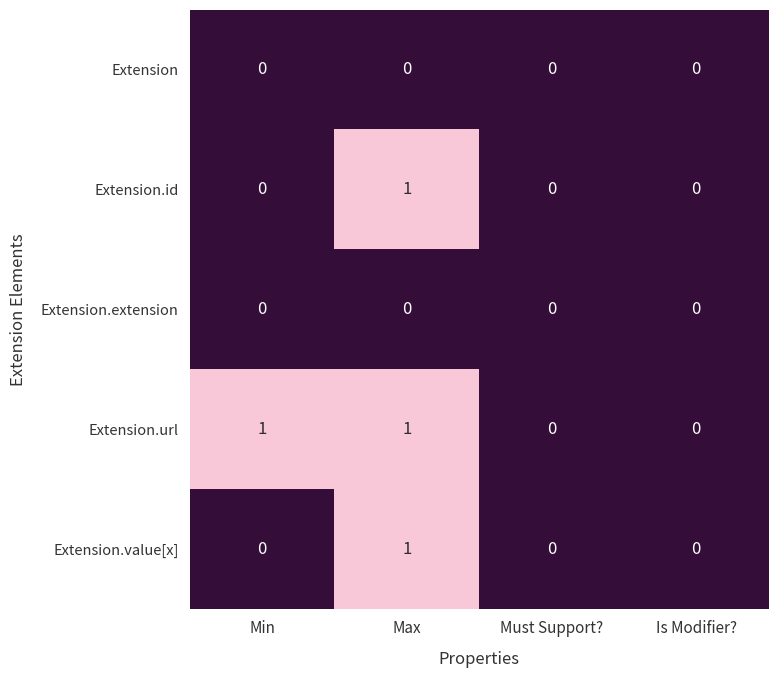

The value of Extension.id at Must Support? is 0. True or false?

True